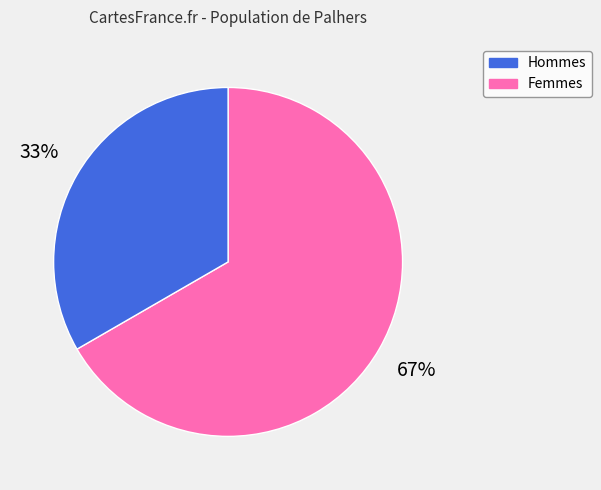

Is there a majority slice in this chart?

Yes